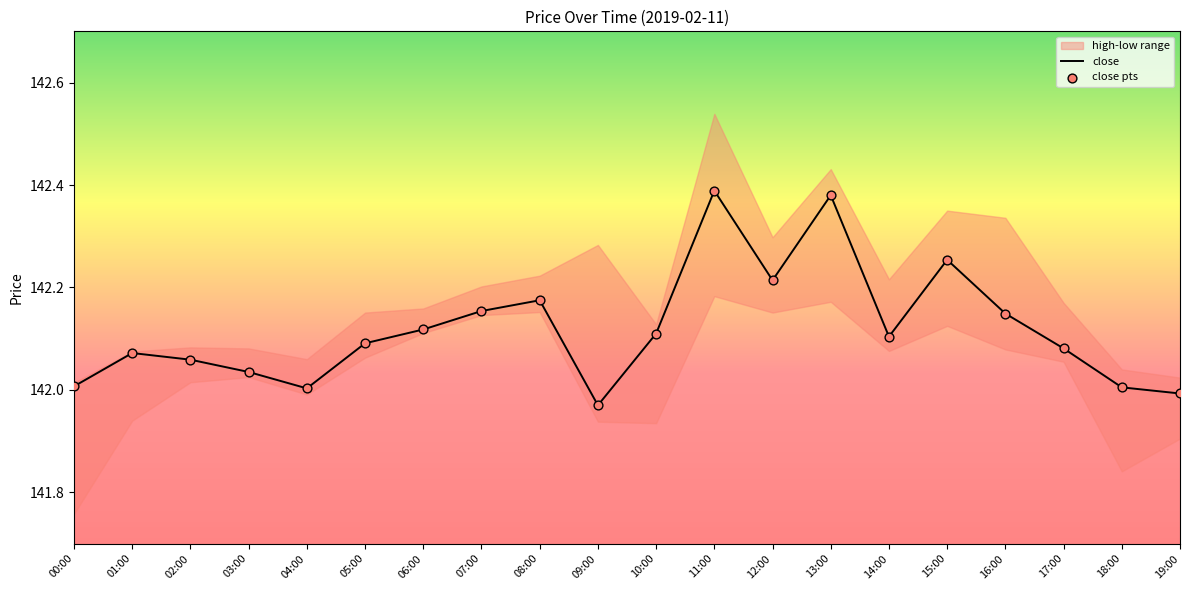

The close series shows 90.0 at 09:00. True or false?

False